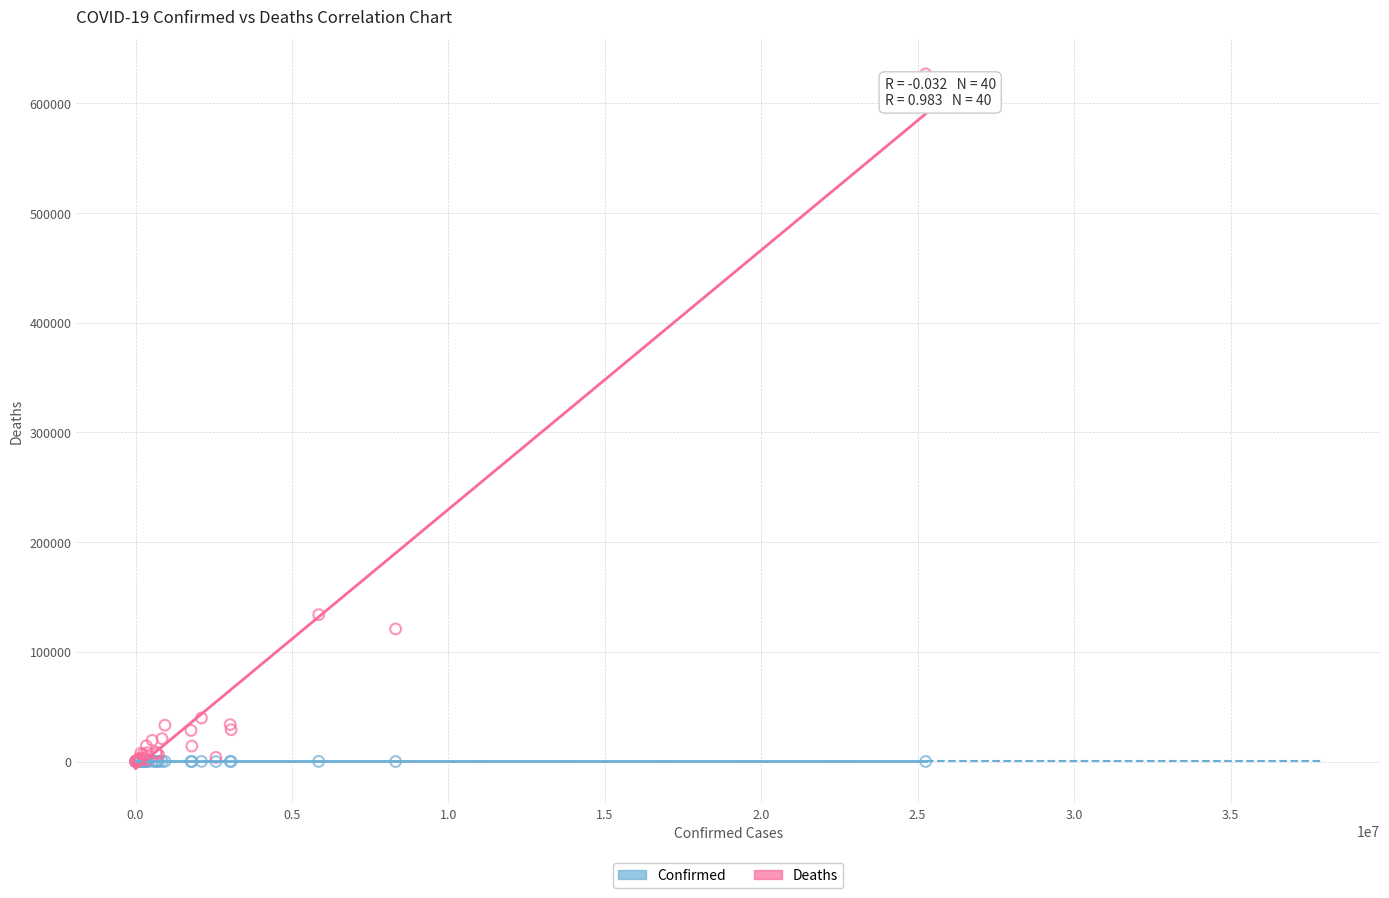

Across all series, what Y value is closest to 313435?

133832